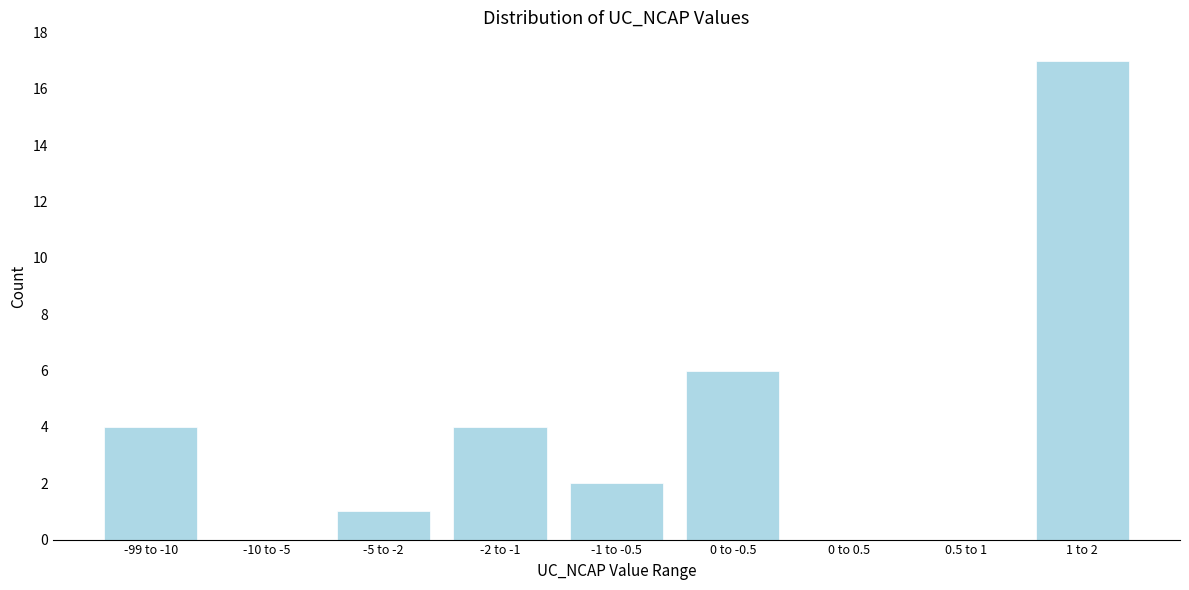

Reading right to left, extract all data points from this chart.

1 to 2=17	0.5 to 1=0	0 to 0.5=0	0 to -0.5=6	-1 to -0.5=2	-2 to -1=4	-5 to -2=1	-10 to -5=0	-99 to -10=4